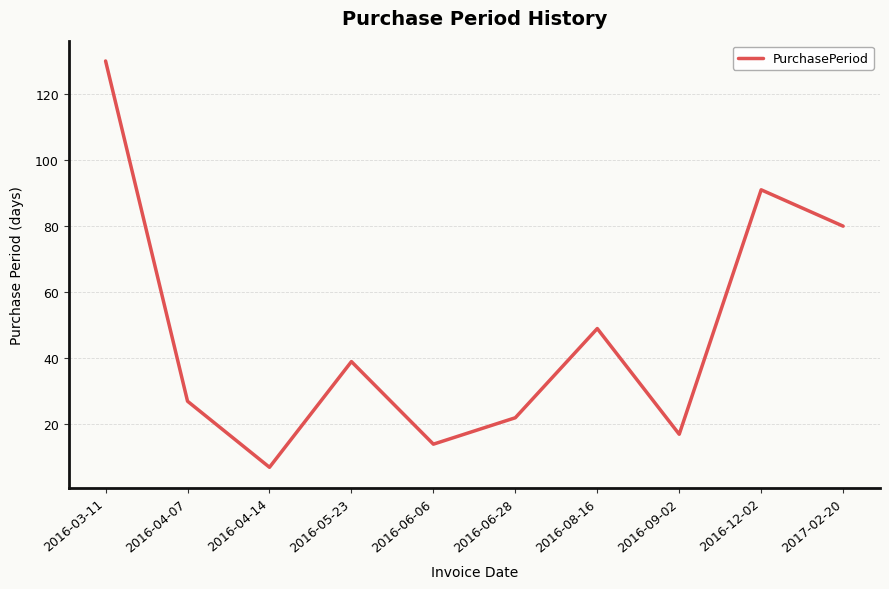

True or false: there are more than 1 points higher than both neighbors.

True